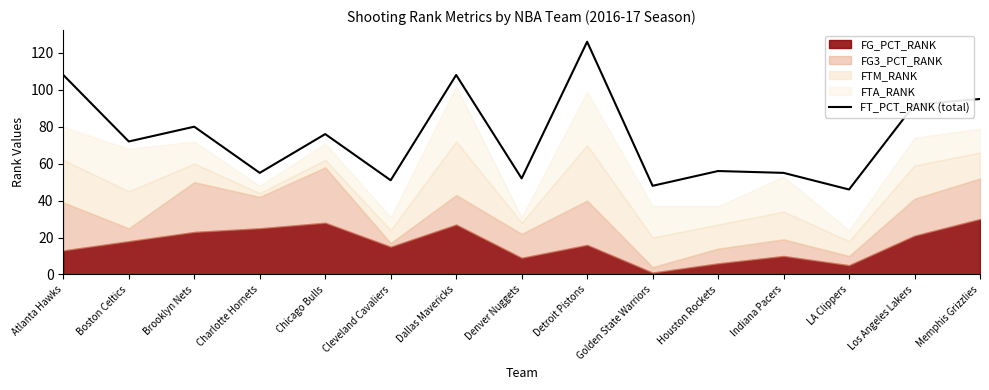

What is the label of the 5th point from the right?

Houston Rockets